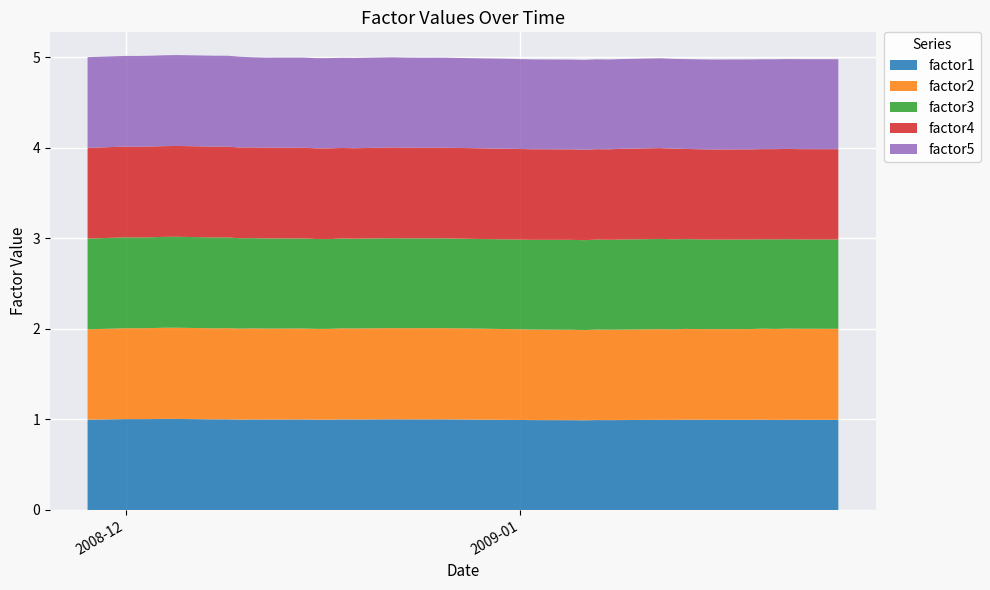

Reading right to left, what are all the values shown in this chart?

factor1: 39=1.0	38=1.0	37=1.0	36=1.0	35=1.0	34=1.0	33=1.0	32=1.0	31=1.0	30=1.0	29=1.0	28=1.0	27=1.0	26=1.0	25=1.0	24=1.0	23=1.0	22=1.0	21=1.0	20=1.0	19=1.0	18=1.0	17=1.0	16=1.0	15=1.0	14=1.0	13=1.0	12=1.0	11=1.0	10=1.0	9=1.0	8=1.0	7=1.0	6=1.0	5=1.0	4=1.0	3=1.0	2=1.0	1=1.0	0=1.0
factor2: 39=1.0	38=1.0	37=1.0	36=1.0	35=1.0	34=1.0	33=1.0	32=1.0	31=1.0	30=1.0	29=1.0	28=1.0	27=1.0	26=1.0	25=1.0	24=1.0	23=1.0	22=1.0	21=1.0	20=1.0	19=1.0	18=1.0	17=1.0	16=1.0	15=1.0	14=1.0	13=1.0	12=1.0	11=1.0	10=1.0	9=1.0	8=1.0	7=1.0	6=1.0	5=1.0	4=1.0	3=1.0	2=1.0	1=1.0	0=1.0
factor3: 39=1.0	38=1.0	37=1.0	36=1.0	35=1.0	34=1.0	33=1.0	32=1.0	31=1.0	30=1.0	29=1.0	28=1.0	27=1.0	26=1.0	25=1.0	24=1.0	23=1.0	22=1.0	21=1.0	20=1.0	19=1.0	18=1.0	17=1.0	16=1.0	15=1.0	14=1.0	13=1.0	12=1.0	11=1.0	10=1.0	9=1.0	8=1.0	7=1.0	6=1.0	5=1.0	4=1.0	3=1.0	2=1.0	1=1.0	0=1.0
factor4: 39=1.0	38=1.0	37=1.0	36=1.0	35=1.0	34=1.0	33=1.0	32=1.0	31=1.0	30=1.0	29=1.0	28=1.0	27=1.0	26=1.0	25=1.0	24=1.0	23=1.0	22=1.0	21=1.0	20=1.0	19=1.0	18=1.0	17=1.0	16=1.0	15=1.0	14=1.0	13=1.0	12=1.0	11=1.0	10=1.0	9=1.0	8=1.0	7=1.0	6=1.0	5=1.0	4=1.0	3=1.0	2=1.0	1=1.0	0=1.0
factor5: 39=1.0	38=1.0	37=1.0	36=1.0	35=1.0	34=1.0	33=1.0	32=1.0	31=1.0	30=1.0	29=1.0	28=1.0	27=1.0	26=1.0	25=1.0	24=1.0	23=1.0	22=1.0	21=1.0	20=1.0	19=1.0	18=1.0	17=1.0	16=1.0	15=1.0	14=1.0	13=1.0	12=1.0	11=1.0	10=1.0	9=1.0	8=1.0	7=1.0	6=1.0	5=1.0	4=1.0	3=1.0	2=1.0	1=1.0	0=1.0